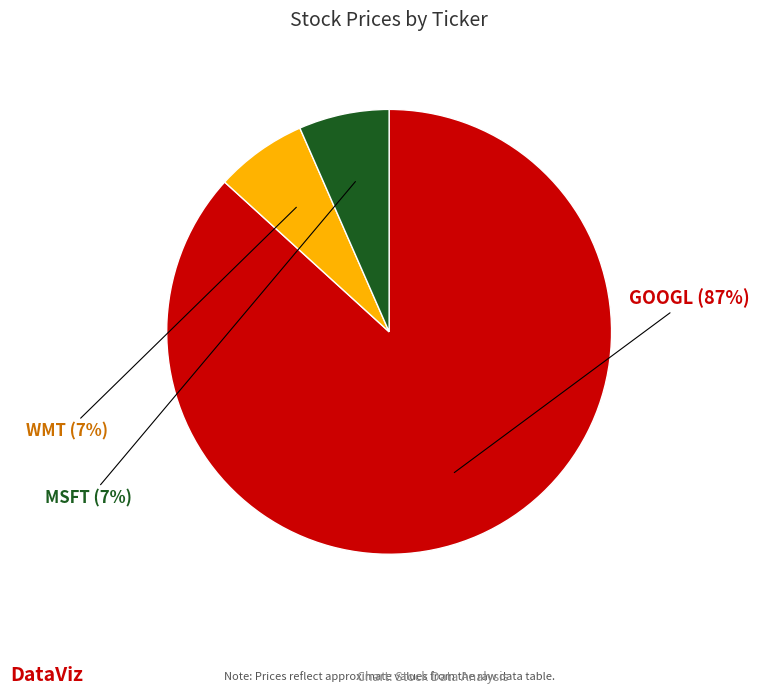

Is there a majority slice in this chart?

Yes